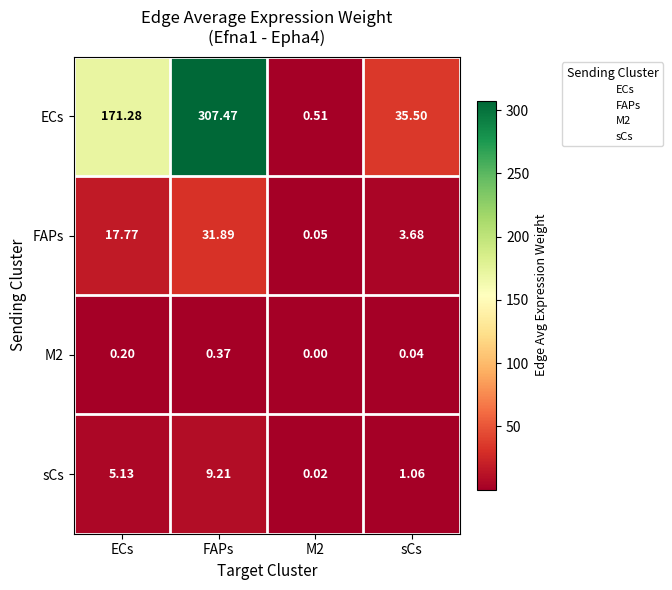

At which label does sCs reach its peak?

FAPs